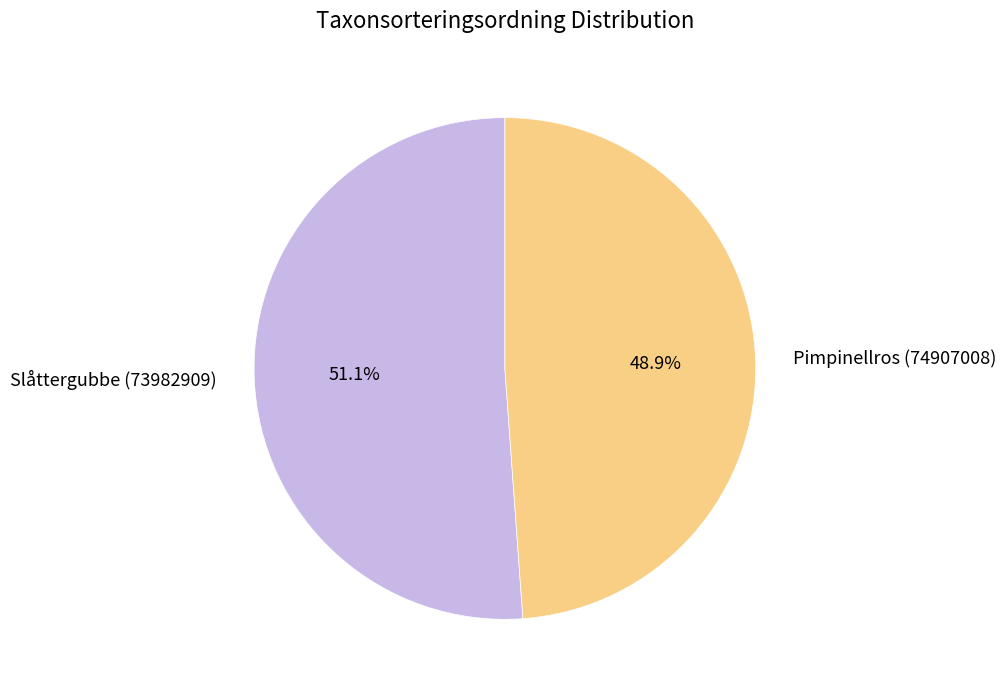

Between Slåttergubbe (73982909) and Pimpinellros (74907008), which is larger?

Slåttergubbe (73982909)